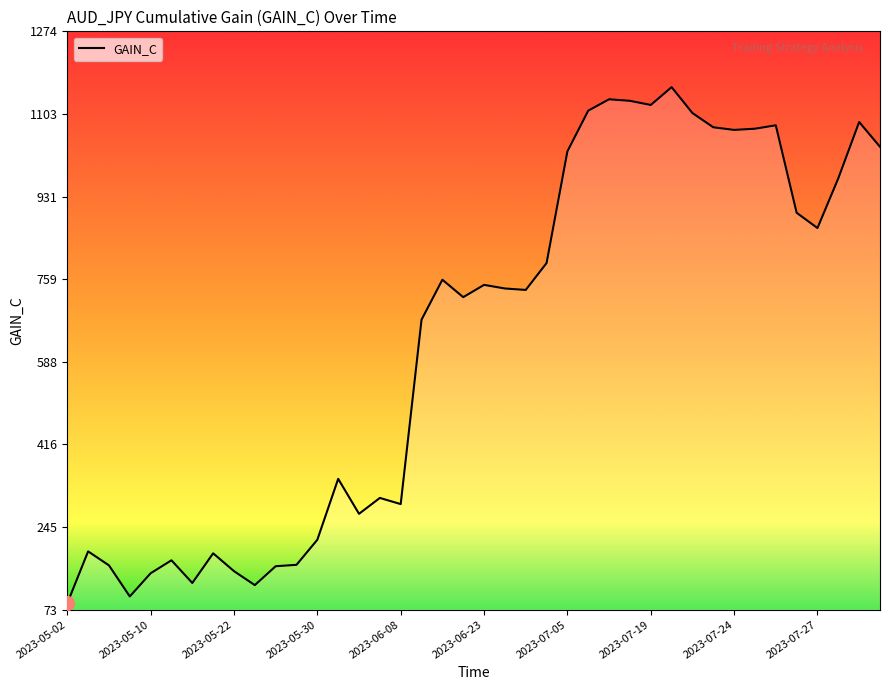

What is the difference between the maximum and minimum values?

1071.8